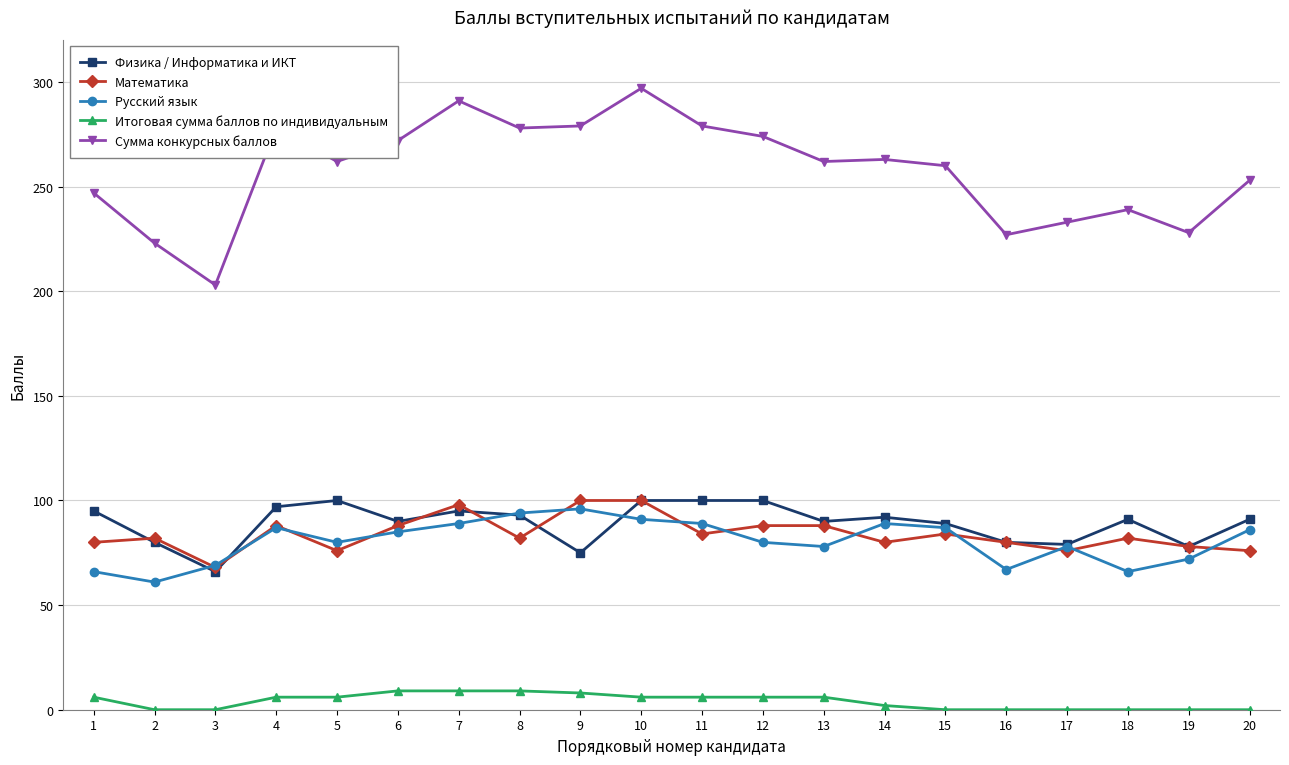

What is the value of the Сумма конкурсных баллов point at the 1st from the left?

247